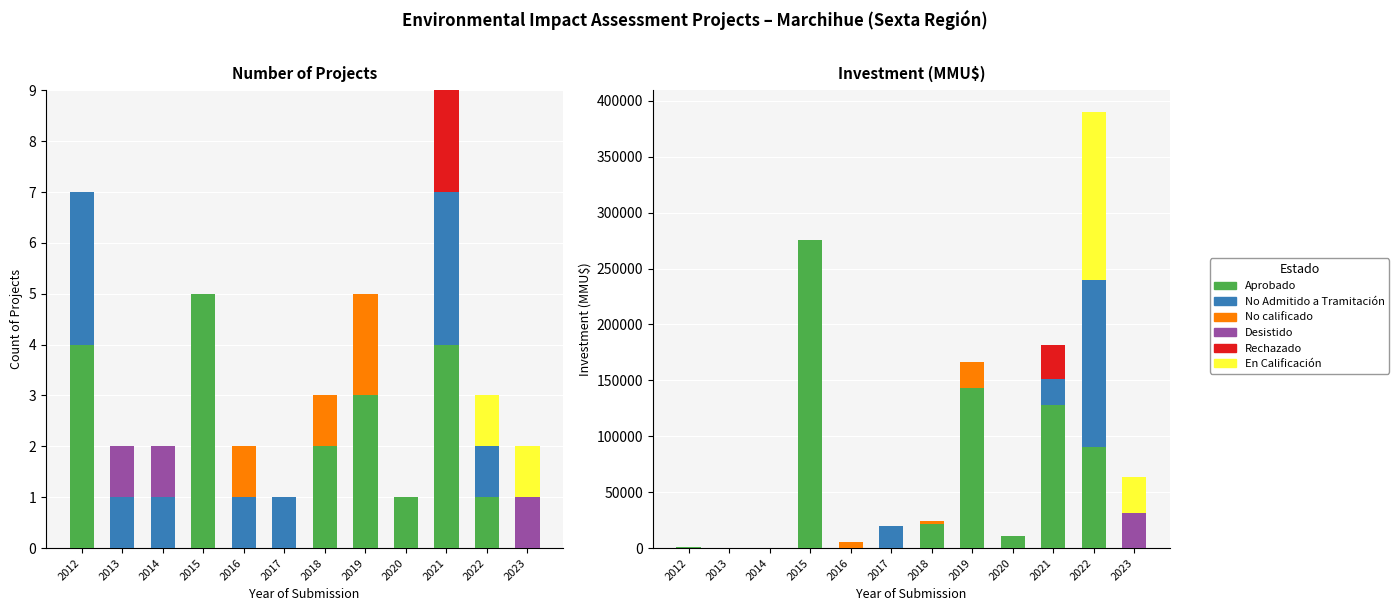

Which category has the lowest value in the No calificado series?

2012